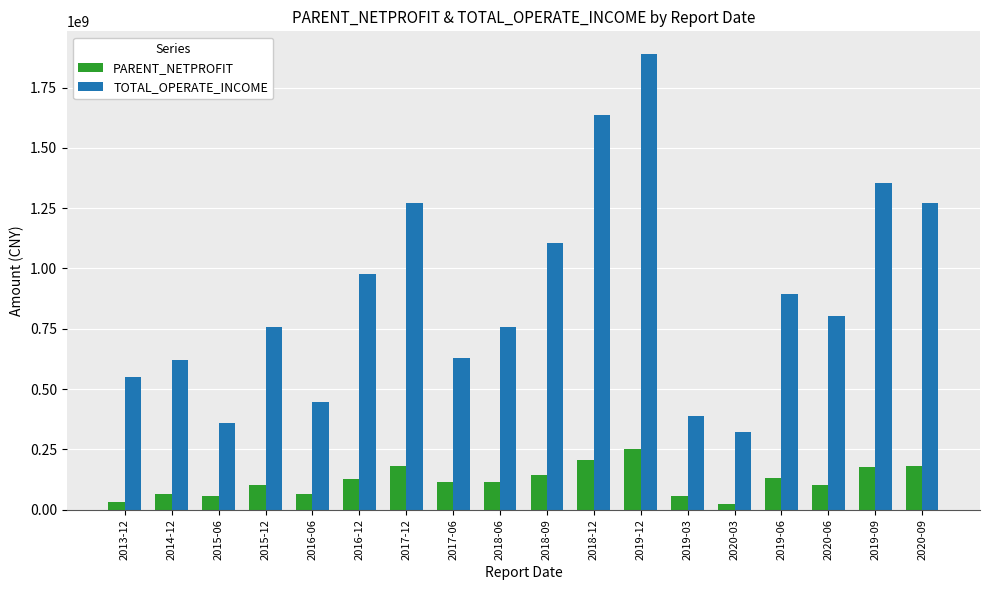

Rank the series by their average value, from lowest to highest.

PARENT_NETPROFIT, TOTAL_OPERATE_INCOME